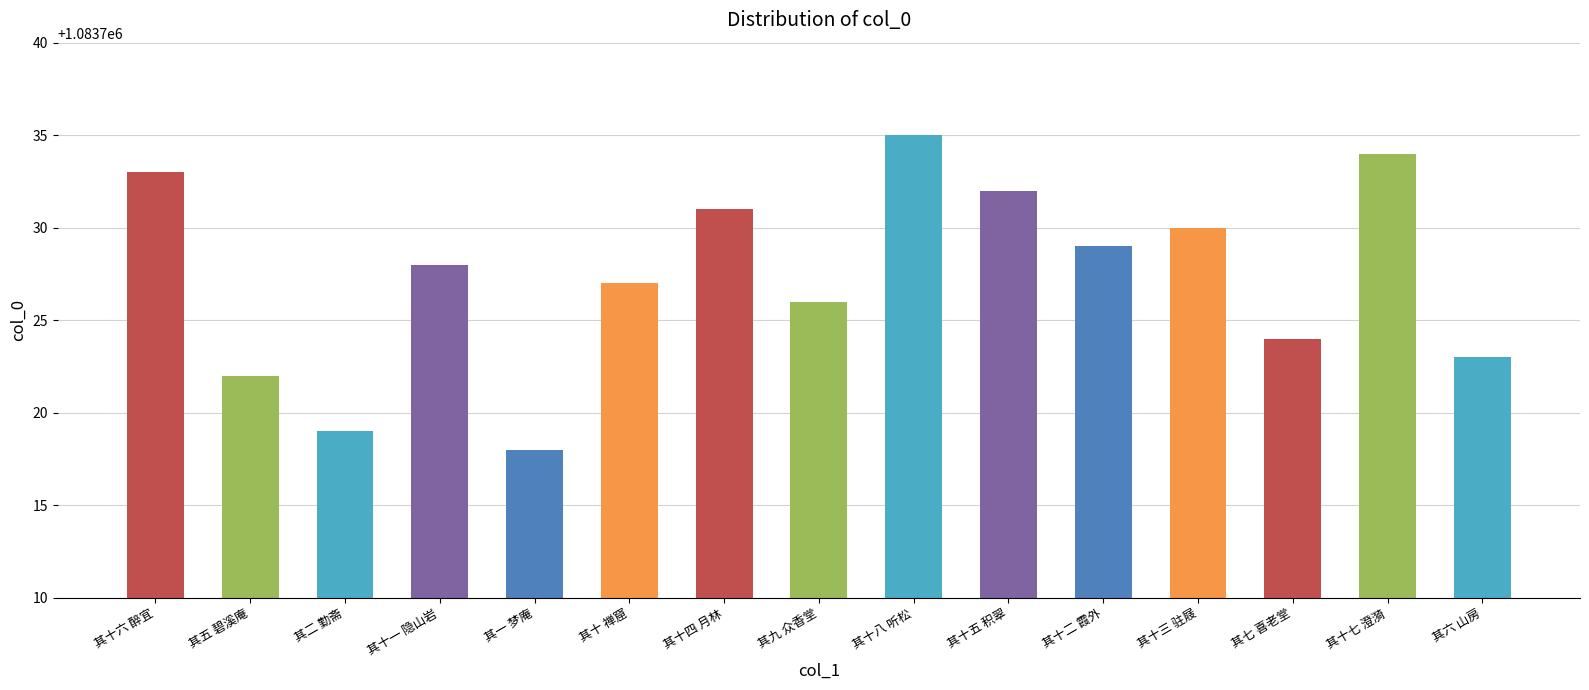

What is the sum of the values at 其十四 月林 and 其一 梦庵?

2167449